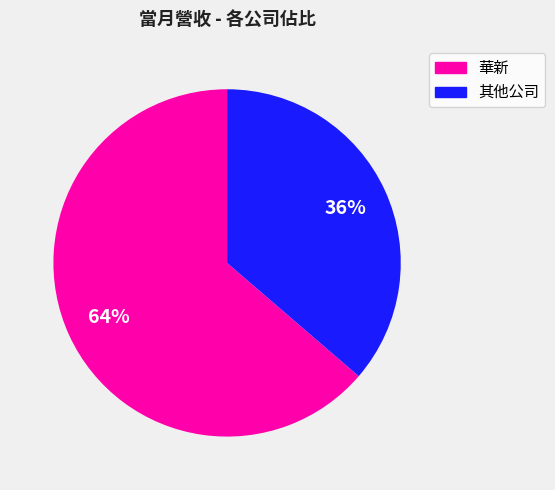

Is there any slice that represents more than half of the pie?

Yes